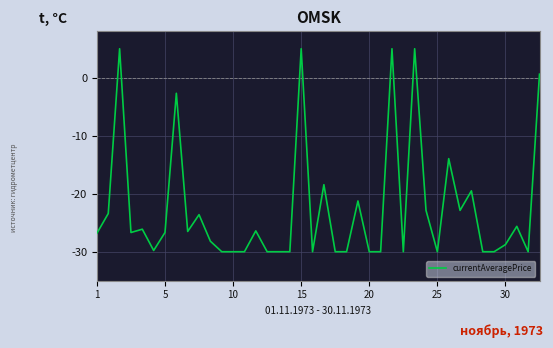

What is the difference between the maximum and minimum values?

35.0